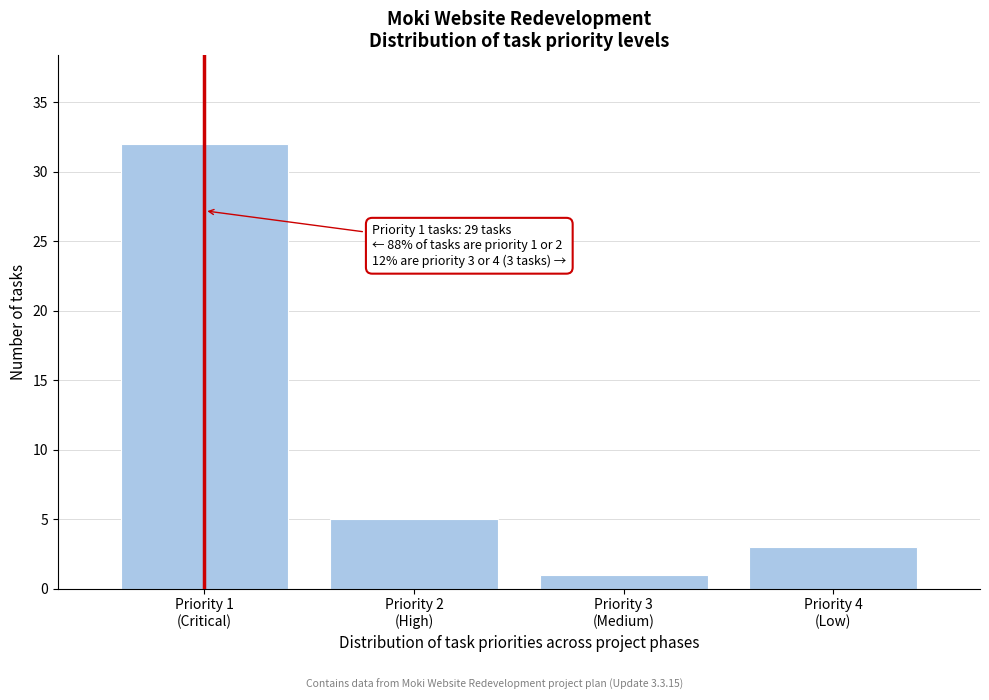

Reading right to left, what are all the values shown in this chart?

3	1	5	32